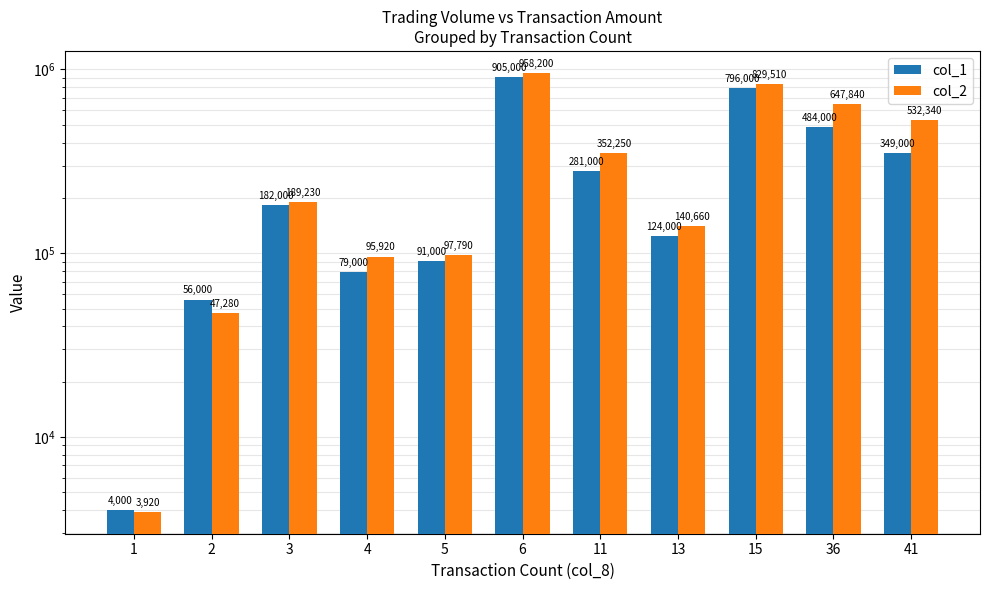

What is the highest value of the col_2 series?

958200